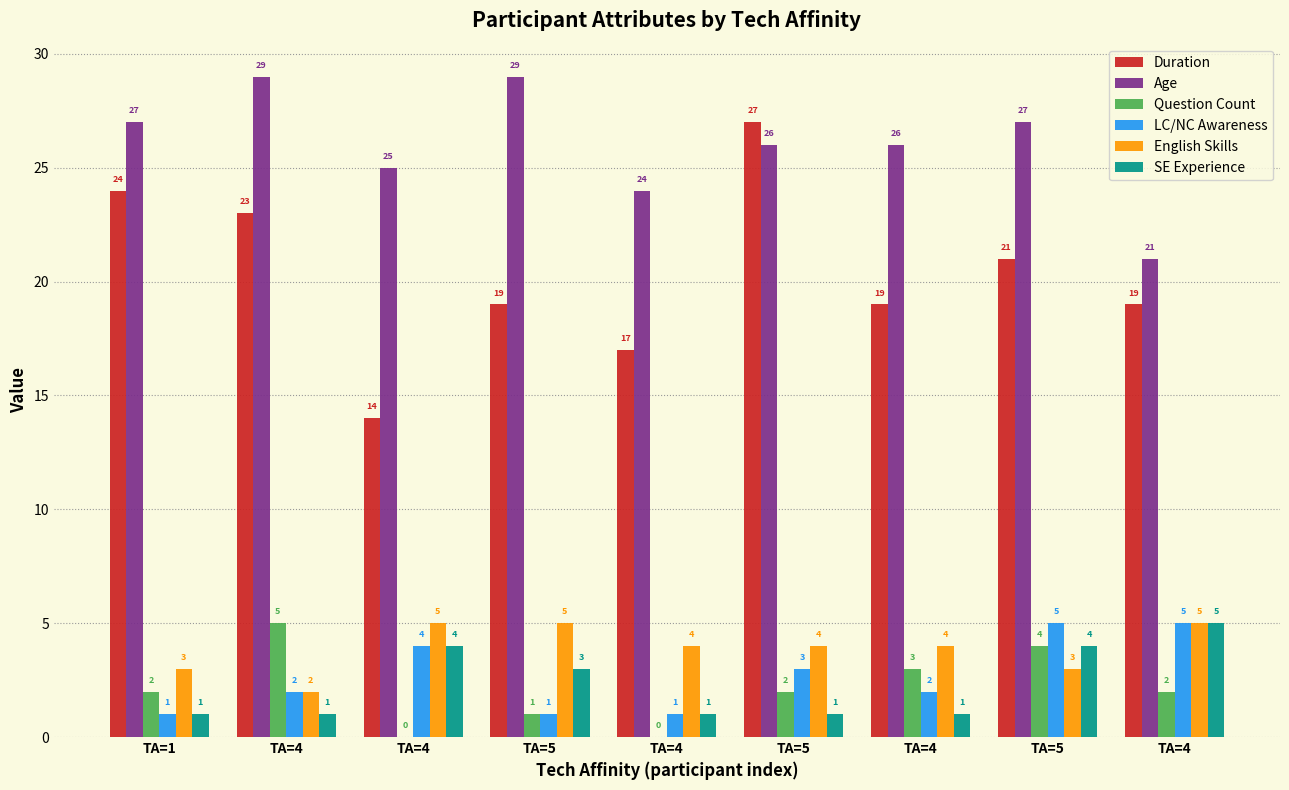

At which label is Duration closest to 20?

TA=5